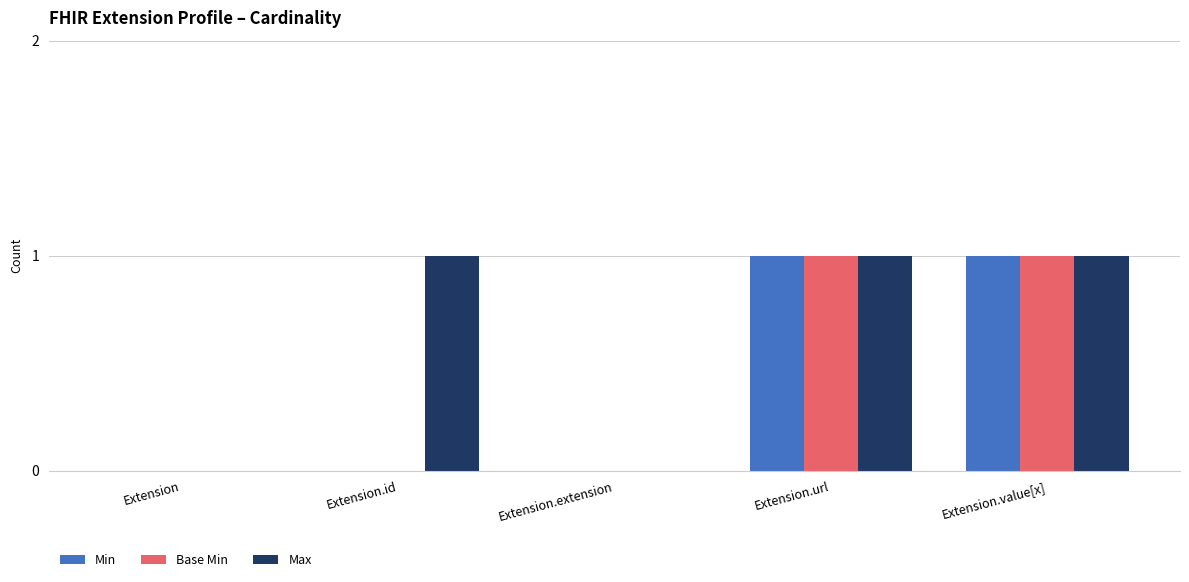

True or false: Base Min has a value of -1 at Extension.id.

False